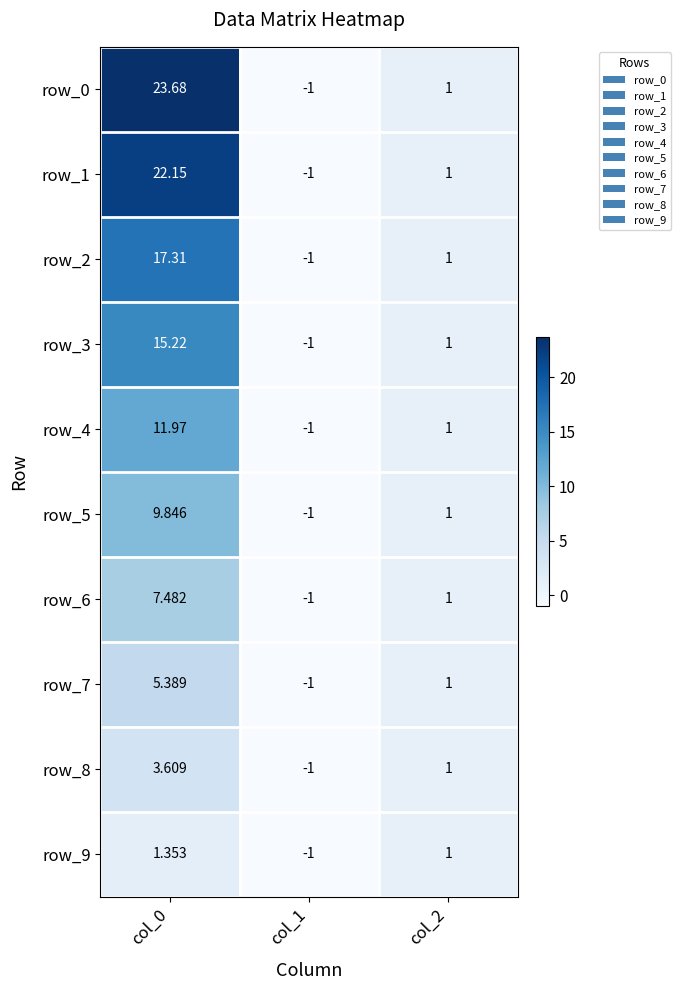

Count the number of data series in this chart.

10